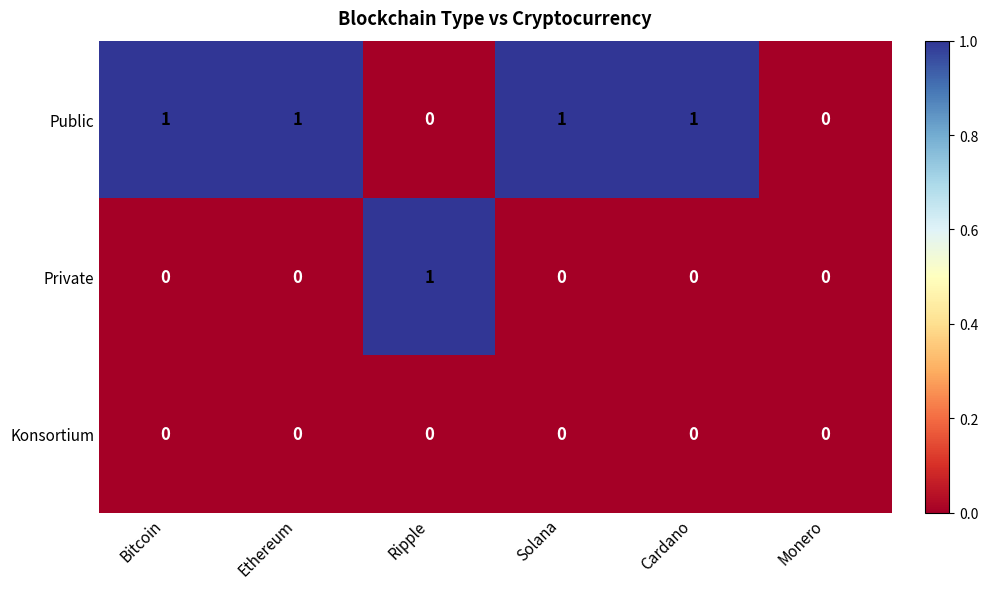

How many values in the Public series are below 1?

2